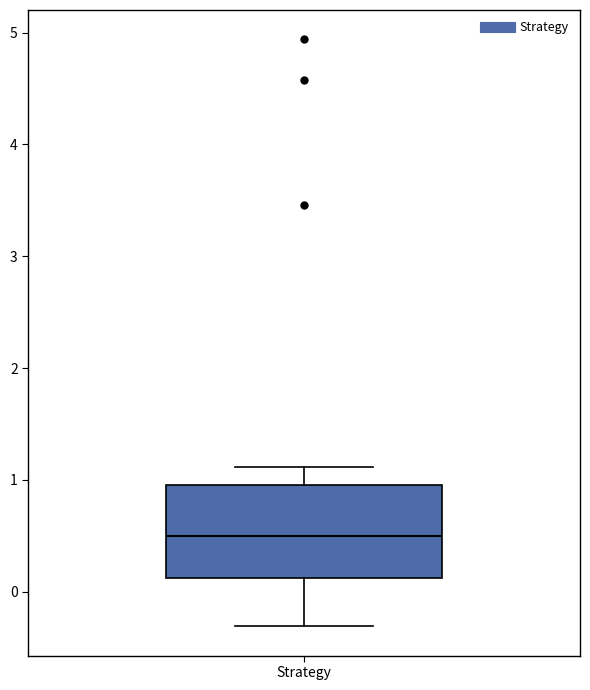

Transcribe this box plot: give where the median line is, the range the box spans, and where the two whiskers end, as read against the y-axis. The values are not printed on the chart, so give them approximately, as read against the axis.

median 0.5, box 0.1 to 1.0, whiskers -0.3 to 1.1